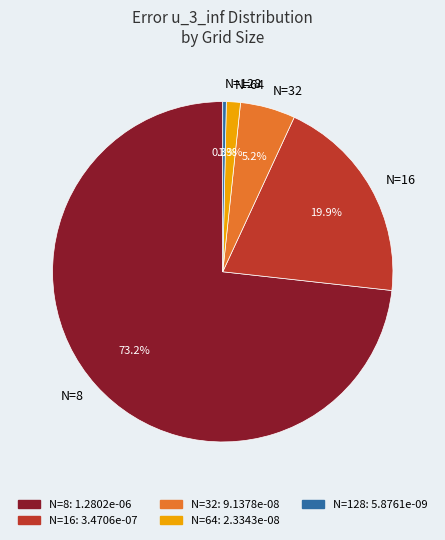

Which has a higher value, N=64 or N=16?

N=16